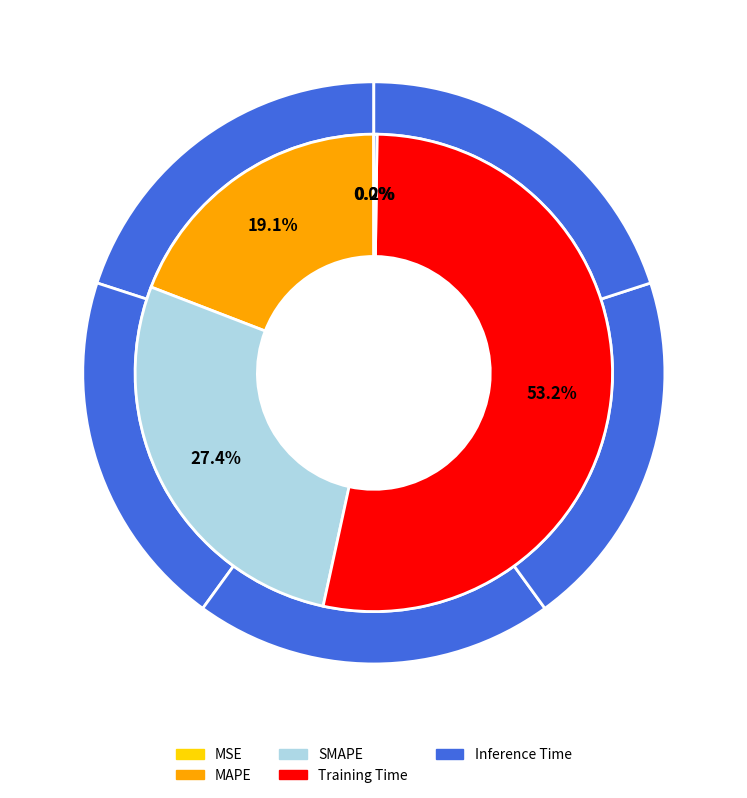

Which category has the biggest portion of the pie?

Training Time